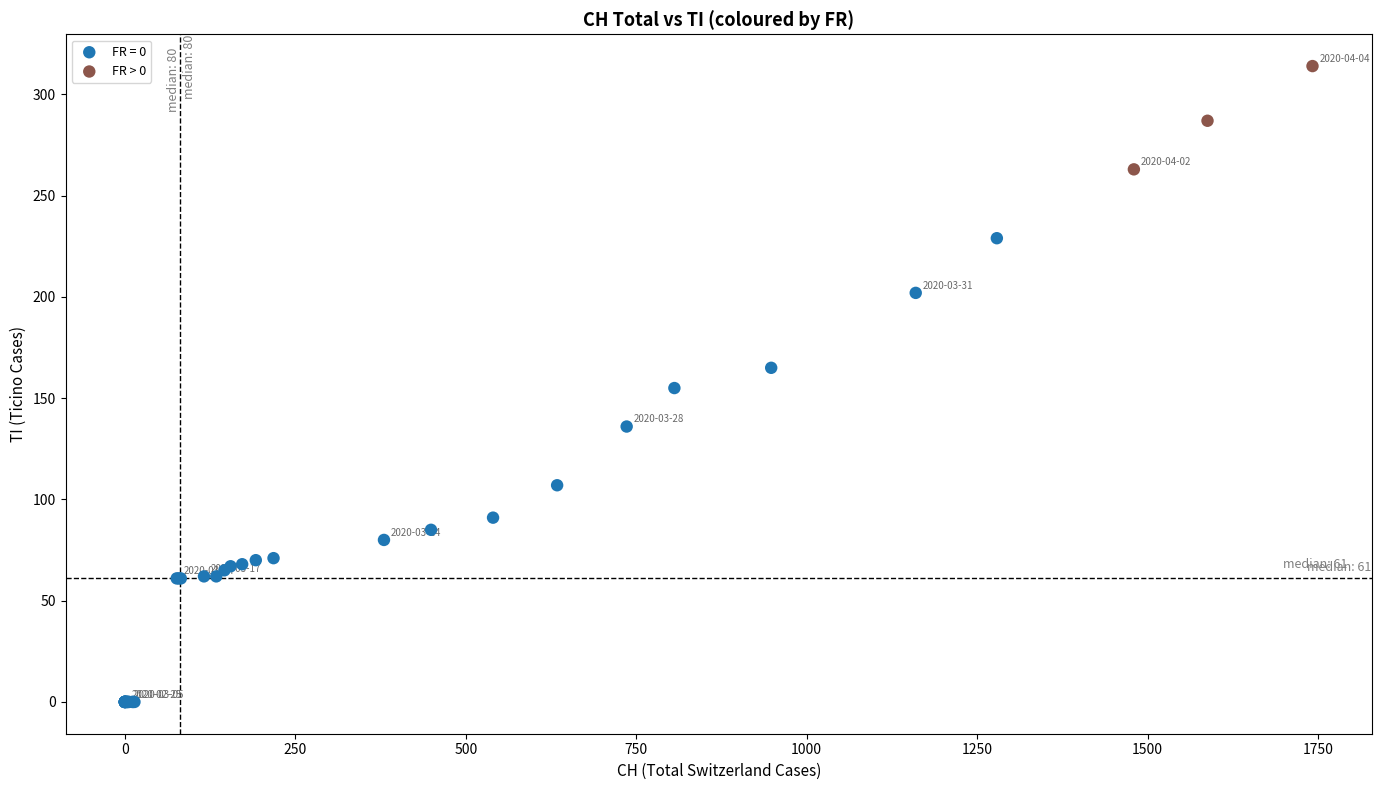

Which series reaches the minimum Y coordinate?

FR = 0